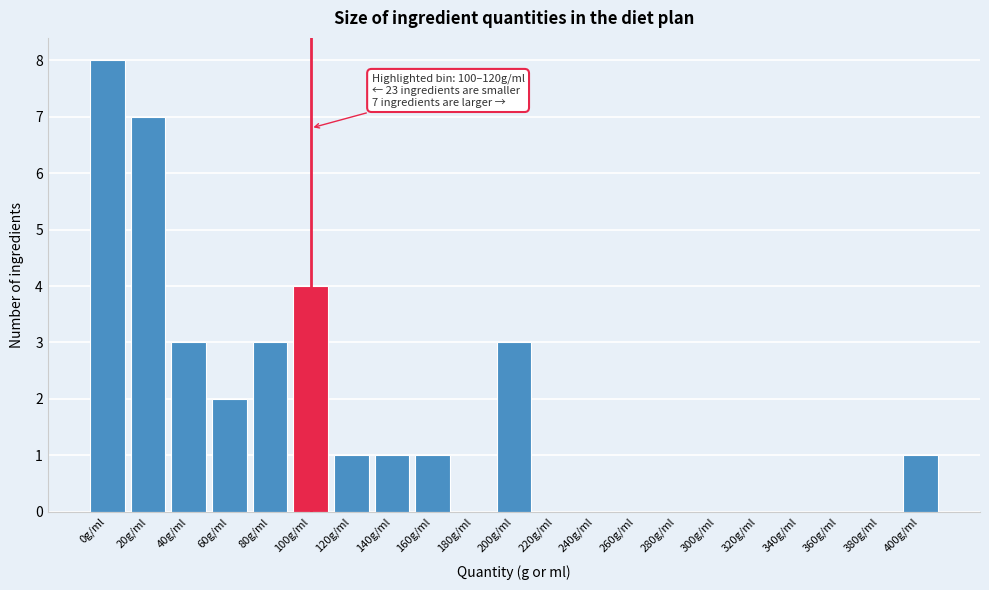

Reading left to right, transcribe all the data shown in this chart.

0g/ml=8	20g/ml=7	40g/ml=3	60g/ml=2	80g/ml=3	100g/ml=4	120g/ml=1	140g/ml=1	160g/ml=1	180g/ml=0	200g/ml=3	220g/ml=0	240g/ml=0	260g/ml=0	280g/ml=0	300g/ml=0	320g/ml=0	340g/ml=0	360g/ml=0	380g/ml=0	400g/ml=1